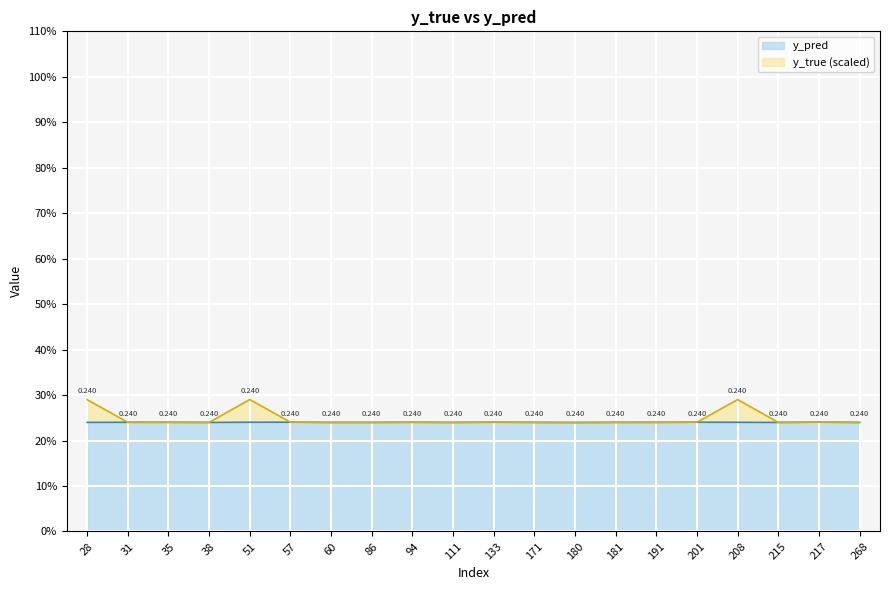

True or false: y_true has a value of 0.2 at 94.

True